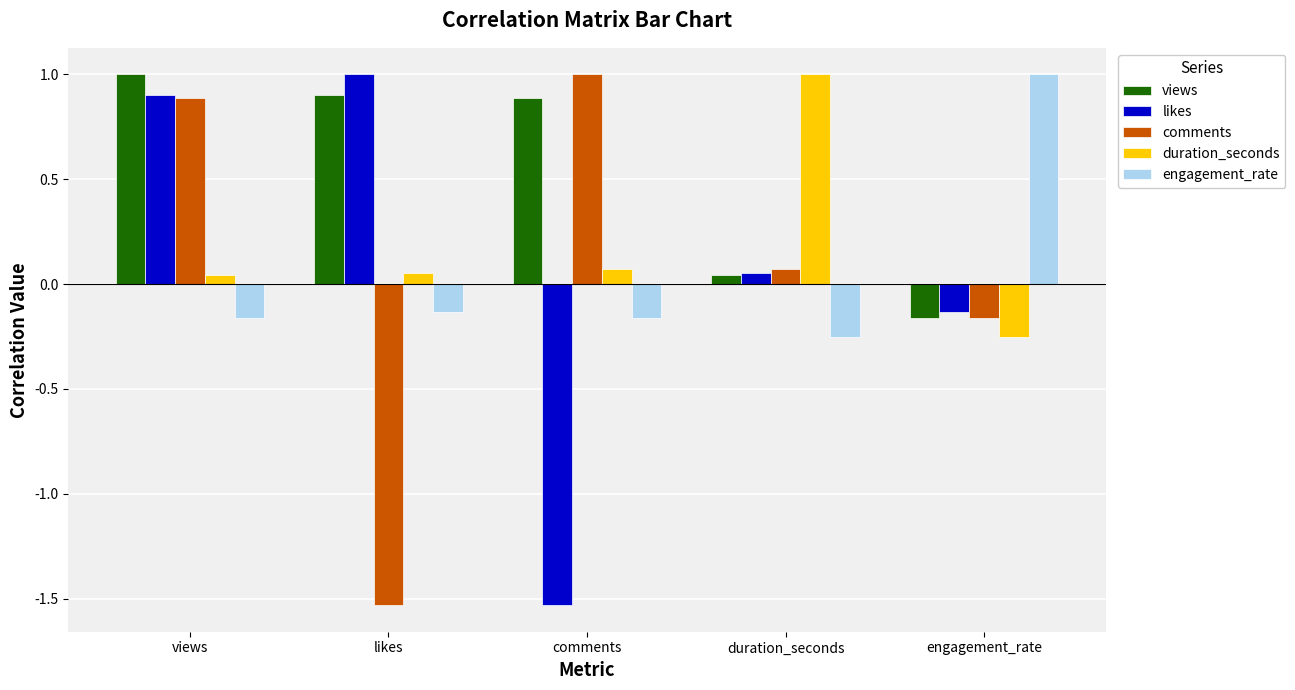

The value of comments at likes is -2.3. True or false?

False